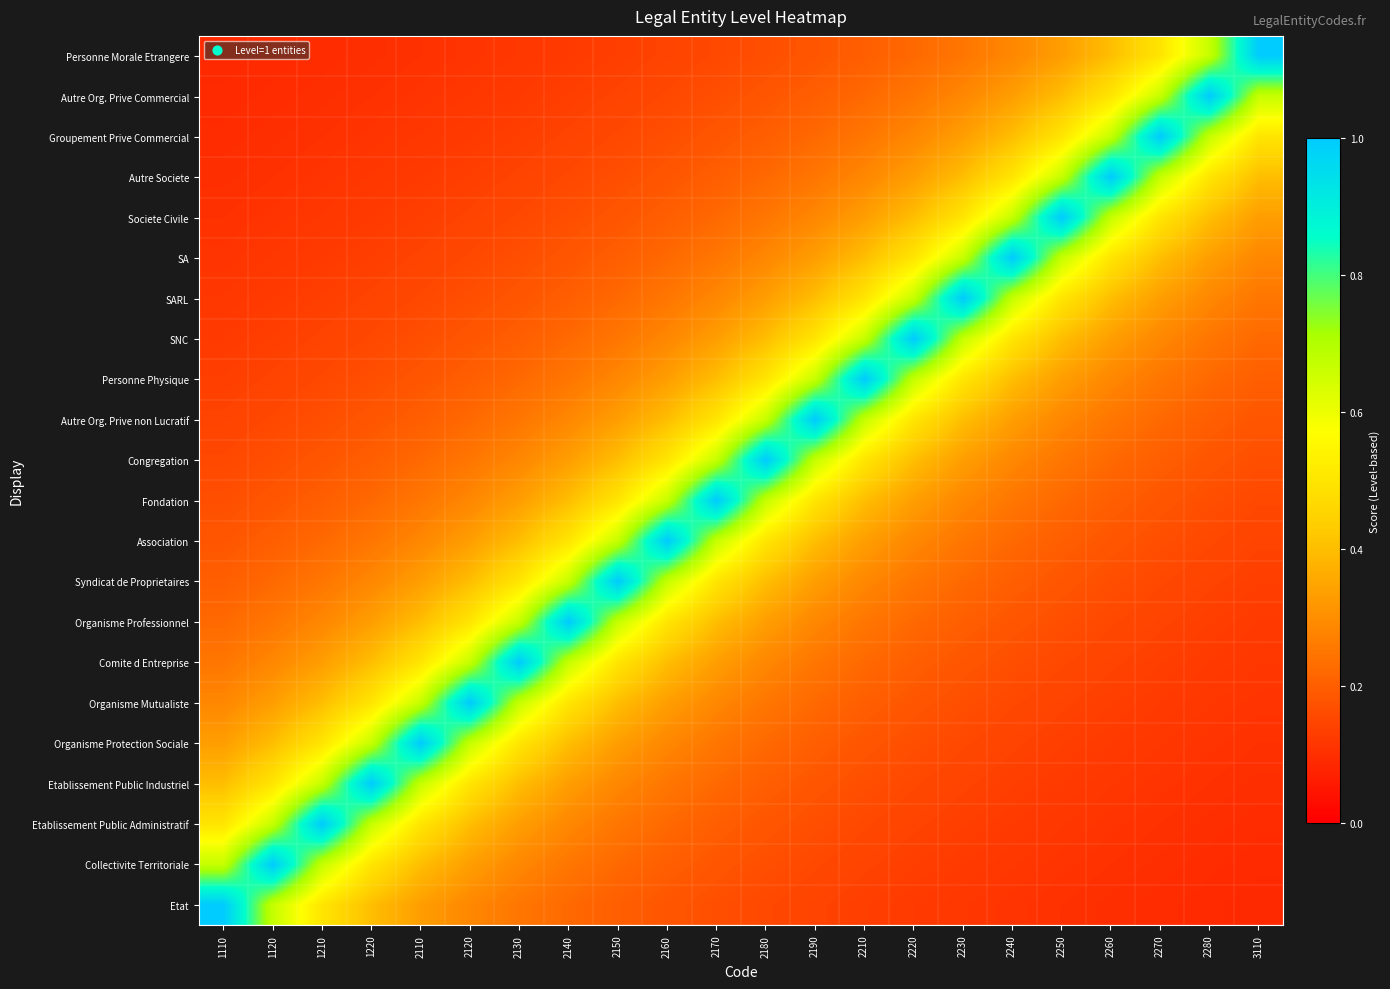

Reading left to right, extract all data points from this chart.

Etat: 1110=1.0	1120=0.7	1210=0.5	1220=0.4	2110=0.3	2120=0.3	2130=0.2	2140=0.2	2150=0.2	2160=0.2	2170=0.2	2180=0.2	2190=0.1	2210=0.1	2220=0.1	2230=0.1	2240=0.1	2250=0.1	2260=0.1	2270=0.1	2280=0.1	3110=0.1
Collectivite Territoriale: 1110=0.7	1120=1.0	1210=0.7	1220=0.5	2110=0.4	2120=0.3	2130=0.3	2140=0.2	2150=0.2	2160=0.2	2170=0.2	2180=0.2	2190=0.2	2210=0.1	2220=0.1	2230=0.1	2240=0.1	2250=0.1	2260=0.1	2270=0.1	2280=0.1	3110=0.1
Etablissement Public Administratif: 1110=0.5	1120=0.7	1210=1.0	1220=0.7	2110=0.5	2120=0.4	2130=0.3	2140=0.3	2150=0.2	2160=0.2	2170=0.2	2180=0.2	2190=0.2	2210=0.2	2220=0.1	2230=0.1	2240=0.1	2250=0.1	2260=0.1	2270=0.1	2280=0.1	3110=0.1
Etablissement Public Industriel: 1110=0.4	1120=0.5	1210=0.7	1220=1.0	2110=0.7	2120=0.5	2130=0.4	2140=0.3	2150=0.3	2160=0.2	2170=0.2	2180=0.2	2190=0.2	2210=0.2	2220=0.2	2230=0.1	2240=0.1	2250=0.1	2260=0.1	2270=0.1	2280=0.1	3110=0.1
Organisme Protection Sociale: 1110=0.3	1120=0.4	1210=0.5	1220=0.7	2110=1.0	2120=0.7	2130=0.5	2140=0.4	2150=0.3	2160=0.3	2170=0.2	2180=0.2	2190=0.2	2210=0.2	2220=0.2	2230=0.2	2240=0.1	2250=0.1	2260=0.1	2270=0.1	2280=0.1	3110=0.1
Organisme Mutualiste: 1110=0.3	1120=0.3	1210=0.4	1220=0.5	2110=0.7	2120=1.0	2130=0.7	2140=0.5	2150=0.4	2160=0.3	2170=0.3	2180=0.2	2190=0.2	2210=0.2	2220=0.2	2230=0.2	2240=0.2	2250=0.1	2260=0.1	2270=0.1	2280=0.1	3110=0.1
Comite d Entreprise: 1110=0.2	1120=0.3	1210=0.3	1220=0.4	2110=0.5	2120=0.7	2130=1.0	2140=0.7	2150=0.5	2160=0.4	2170=0.3	2180=0.3	2190=0.2	2210=0.2	2220=0.2	2230=0.2	2240=0.2	2250=0.2	2260=0.1	2270=0.1	2280=0.1	3110=0.1
Organisme Professionnel: 1110=0.2	1120=0.2	1210=0.3	1220=0.3	2110=0.4	2120=0.5	2130=0.7	2140=1.0	2150=0.7	2160=0.5	2170=0.4	2180=0.3	2190=0.3	2210=0.2	2220=0.2	2230=0.2	2240=0.2	2250=0.2	2260=0.2	2270=0.1	2280=0.1	3110=0.1
Syndicat de Proprietaires: 1110=0.2	1120=0.2	1210=0.2	1220=0.3	2110=0.3	2120=0.4	2130=0.5	2140=0.7	2150=1.0	2160=0.7	2170=0.5	2180=0.4	2190=0.3	2210=0.3	2220=0.2	2230=0.2	2240=0.2	2250=0.2	2260=0.2	2270=0.2	2280=0.1	3110=0.1
Association: 1110=0.2	1120=0.2	1210=0.2	1220=0.2	2110=0.3	2120=0.3	2130=0.4	2140=0.5	2150=0.7	2160=1.0	2170=0.7	2180=0.5	2190=0.4	2210=0.3	2220=0.3	2230=0.2	2240=0.2	2250=0.2	2260=0.2	2270=0.2	2280=0.2	3110=0.1
Fondation: 1110=0.2	1120=0.2	1210=0.2	1220=0.2	2110=0.2	2120=0.3	2130=0.3	2140=0.4	2150=0.5	2160=0.7	2170=1.0	2180=0.7	2190=0.5	2210=0.4	2220=0.3	2230=0.3	2240=0.2	2250=0.2	2260=0.2	2270=0.2	2280=0.2	3110=0.2
Congregation: 1110=0.2	1120=0.2	1210=0.2	1220=0.2	2110=0.2	2120=0.2	2130=0.3	2140=0.3	2150=0.4	2160=0.5	2170=0.7	2180=1.0	2190=0.7	2210=0.5	2220=0.4	2230=0.3	2240=0.3	2250=0.2	2260=0.2	2270=0.2	2280=0.2	3110=0.2
Autre Org. Prive non Lucratif: 1110=0.1	1120=0.2	1210=0.2	1220=0.2	2110=0.2	2120=0.2	2130=0.2	2140=0.3	2150=0.3	2160=0.4	2170=0.5	2180=0.7	2190=1.0	2210=0.7	2220=0.5	2230=0.4	2240=0.3	2250=0.3	2260=0.2	2270=0.2	2280=0.2	3110=0.2
Personne Physique: 1110=0.1	1120=0.1	1210=0.2	1220=0.2	2110=0.2	2120=0.2	2130=0.2	2140=0.2	2150=0.3	2160=0.3	2170=0.4	2180=0.5	2190=0.7	2210=1.0	2220=0.7	2230=0.5	2240=0.4	2250=0.3	2260=0.3	2270=0.2	2280=0.2	3110=0.2
SNC: 1110=0.1	1120=0.1	1210=0.1	1220=0.2	2110=0.2	2120=0.2	2130=0.2	2140=0.2	2150=0.2	2160=0.3	2170=0.3	2180=0.4	2190=0.5	2210=0.7	2220=1.0	2230=0.7	2240=0.5	2250=0.4	2260=0.3	2270=0.3	2280=0.2	3110=0.2
SARL: 1110=0.1	1120=0.1	1210=0.1	1220=0.1	2110=0.2	2120=0.2	2130=0.2	2140=0.2	2150=0.2	2160=0.2	2170=0.3	2180=0.3	2190=0.4	2210=0.5	2220=0.7	2230=1.0	2240=0.7	2250=0.5	2260=0.4	2270=0.3	2280=0.3	3110=0.2
SA: 1110=0.1	1120=0.1	1210=0.1	1220=0.1	2110=0.1	2120=0.2	2130=0.2	2140=0.2	2150=0.2	2160=0.2	2170=0.2	2180=0.3	2190=0.3	2210=0.4	2220=0.5	2230=0.7	2240=1.0	2250=0.7	2260=0.5	2270=0.4	2280=0.3	3110=0.3
Societe Civile: 1110=0.1	1120=0.1	1210=0.1	1220=0.1	2110=0.1	2120=0.1	2130=0.2	2140=0.2	2150=0.2	2160=0.2	2170=0.2	2180=0.2	2190=0.3	2210=0.3	2220=0.4	2230=0.5	2240=0.7	2250=1.0	2260=0.7	2270=0.5	2280=0.4	3110=0.3
Autre Societe: 1110=0.1	1120=0.1	1210=0.1	1220=0.1	2110=0.1	2120=0.1	2130=0.1	2140=0.2	2150=0.2	2160=0.2	2170=0.2	2180=0.2	2190=0.2	2210=0.3	2220=0.3	2230=0.4	2240=0.5	2250=0.7	2260=1.0	2270=0.7	2280=0.5	3110=0.4
Groupement Prive Commercial: 1110=0.1	1120=0.1	1210=0.1	1220=0.1	2110=0.1	2120=0.1	2130=0.1	2140=0.1	2150=0.2	2160=0.2	2170=0.2	2180=0.2	2190=0.2	2210=0.2	2220=0.3	2230=0.3	2240=0.4	2250=0.5	2260=0.7	2270=1.0	2280=0.7	3110=0.5
Autre Org. Prive Commercial: 1110=0.1	1120=0.1	1210=0.1	1220=0.1	2110=0.1	2120=0.1	2130=0.1	2140=0.1	2150=0.1	2160=0.2	2170=0.2	2180=0.2	2190=0.2	2210=0.2	2220=0.2	2230=0.3	2240=0.3	2250=0.4	2260=0.5	2270=0.7	2280=1.0	3110=0.7
Personne Morale Etrangere: 1110=0.1	1120=0.1	1210=0.1	1220=0.1	2110=0.1	2120=0.1	2130=0.1	2140=0.1	2150=0.1	2160=0.1	2170=0.2	2180=0.2	2190=0.2	2210=0.2	2220=0.2	2230=0.2	2240=0.3	2250=0.3	2260=0.4	2270=0.5	2280=0.7	3110=1.0